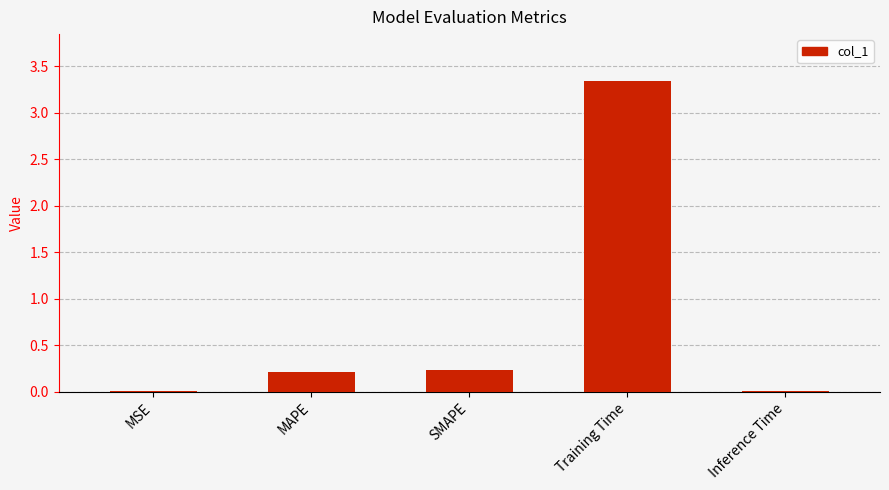

Which label corresponds to the largest value in the chart?

Training Time